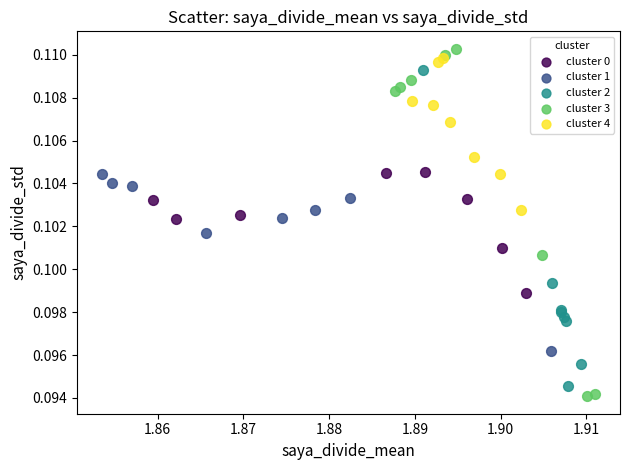

Which series has the widest spread of Y values?

cluster 3